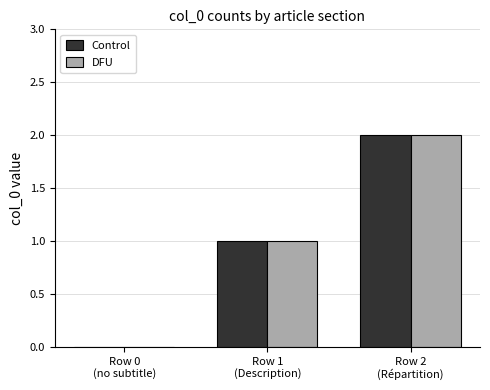

Are the bars grouped side by side (vs. stacked)?

Yes